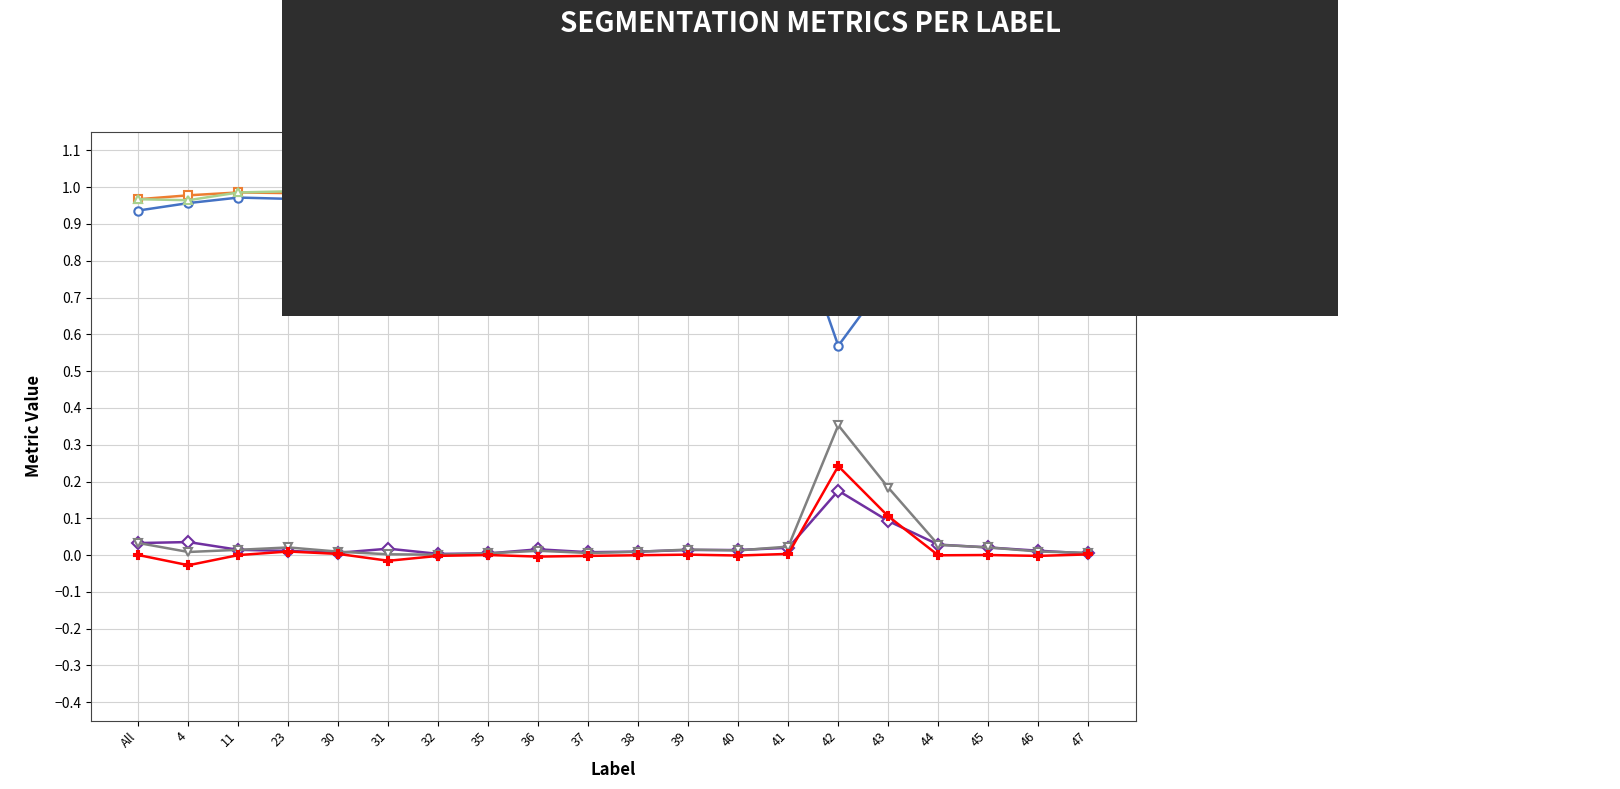

What is the label of the 16th point from the left?

43